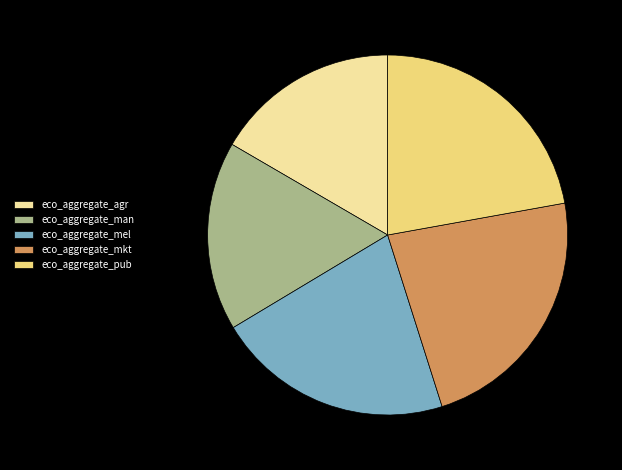

Is it true that eco_aggregate_mkt is 23% of the pie?

True